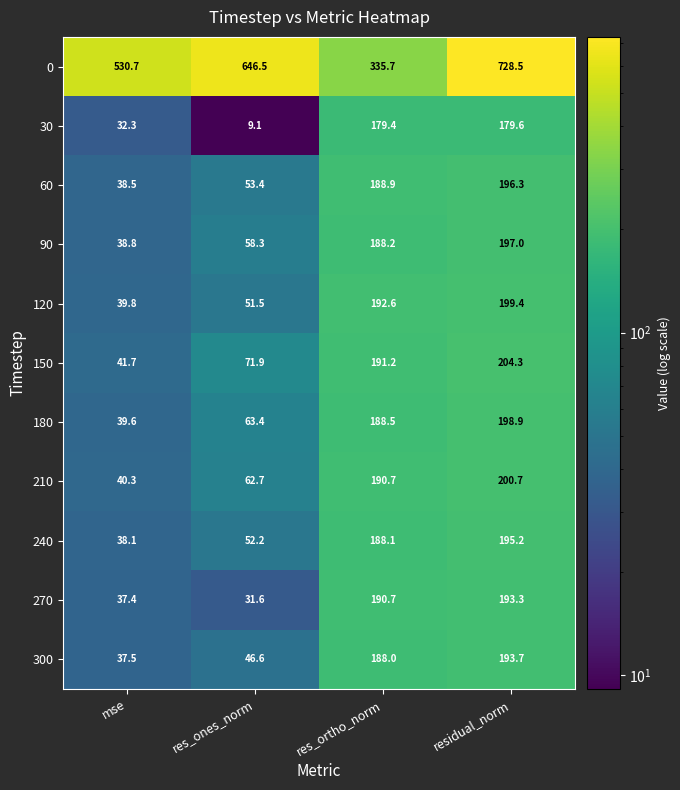

Where is 0 nearest to the value 532?

mse